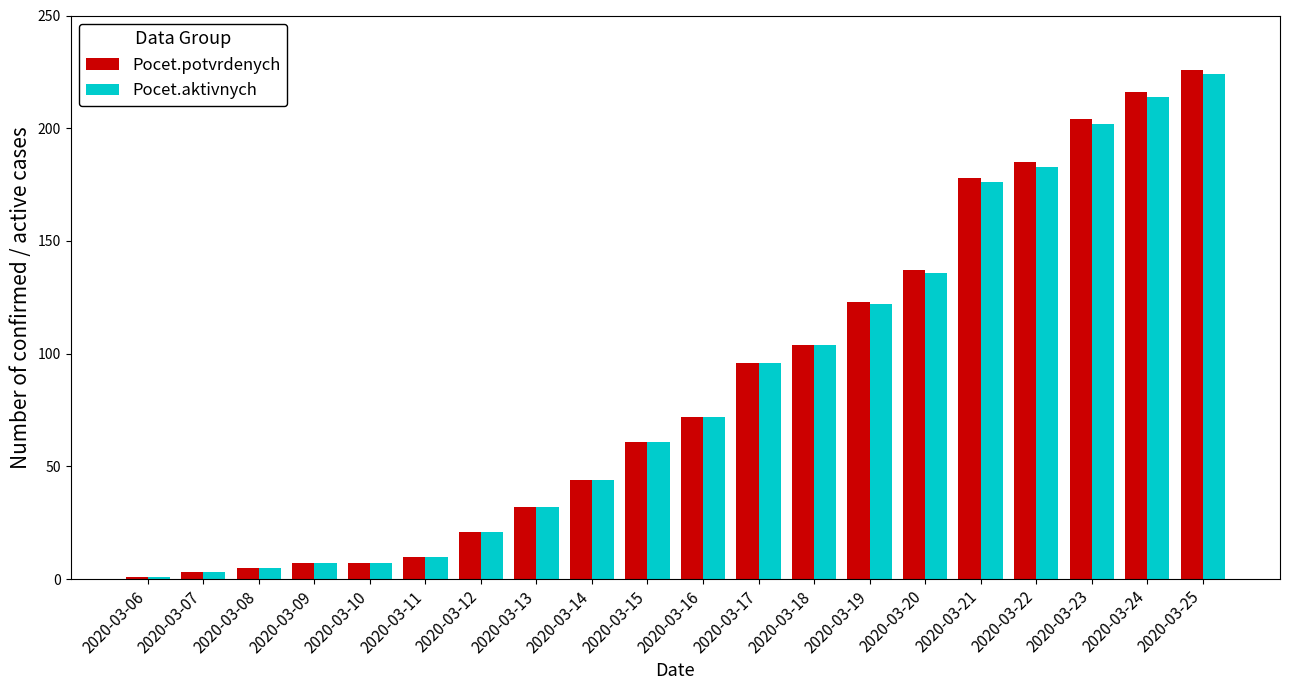

What is the greatest value displayed?

226